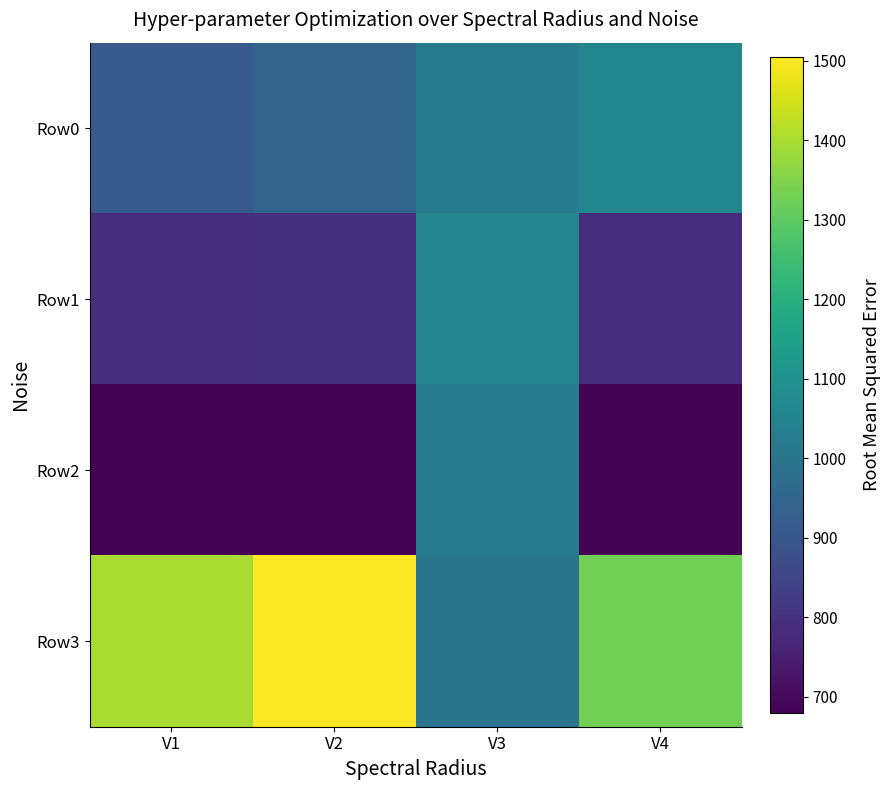

What is the total value across all series at V2?

3926.7